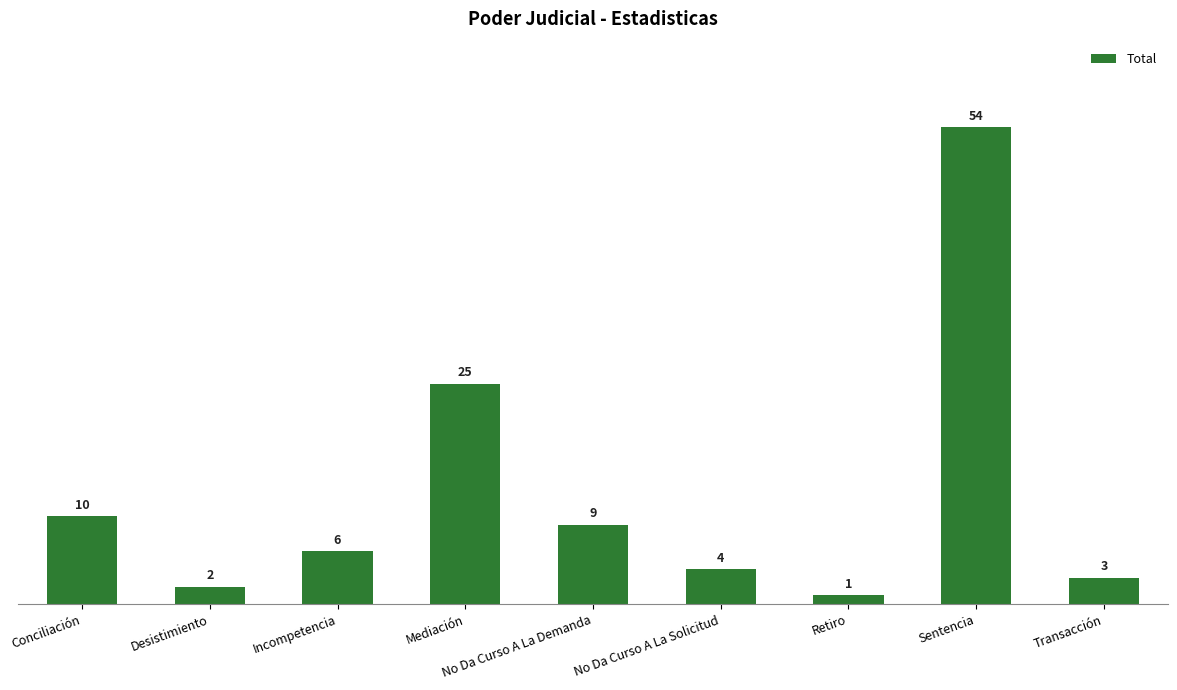

Reading left to right, extract all data points from this chart.

10	2	6	25	9	4	1	54	3